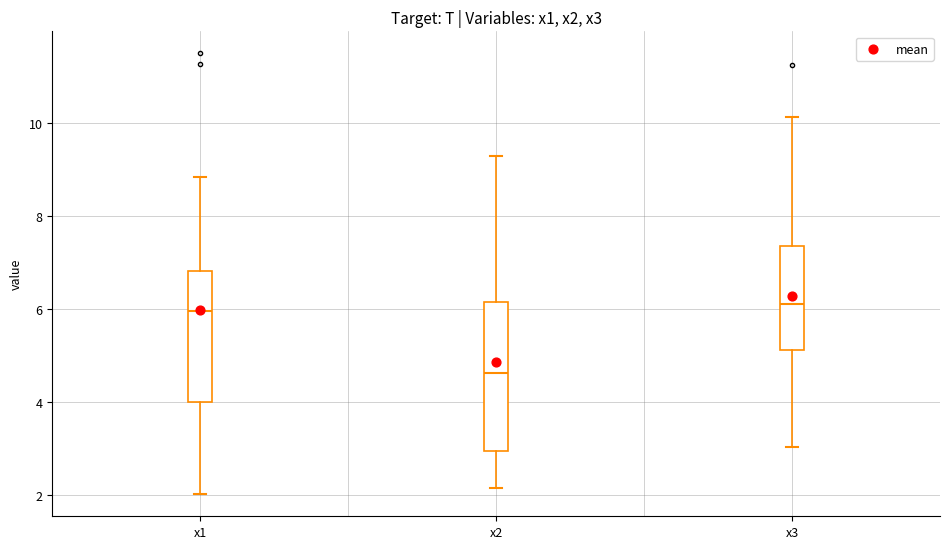

Reading left to right, transcribe this box plot: for each box, give where its median line is, the range the box spans, and where its two whiskers end, as read against the y-axis. The values are not printed on the chart, so give them approximately, as read against the axis.

x1: median 6.0, box 4.0 to 6.8, whiskers 2.0 to 8.8
x2: median 4.6, box 3.0 to 6.2, whiskers 2.2 to 9.2
x3: median 6.0, box 5.2 to 7.4, whiskers 3.0 to 10.2